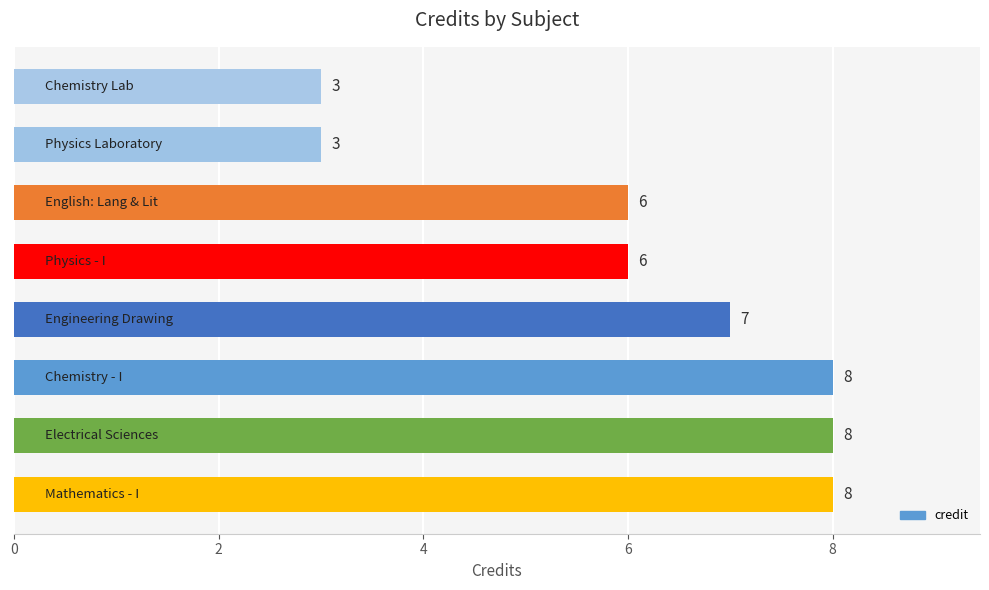

How many values are between 6 and 8?

6